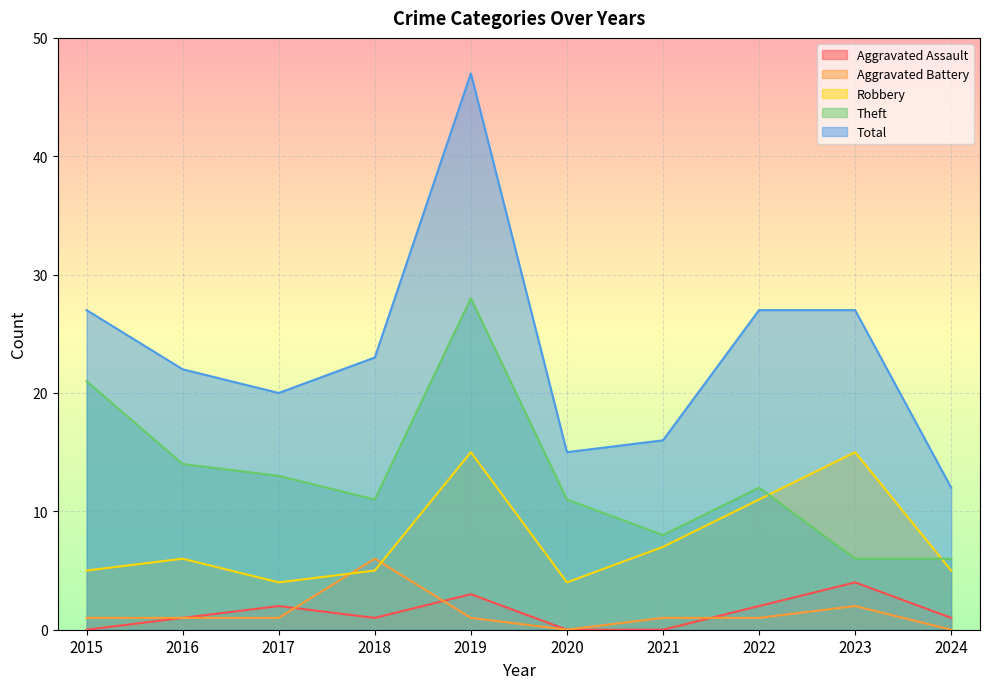

At which label does Aggravated Assault reach its peak?

2023